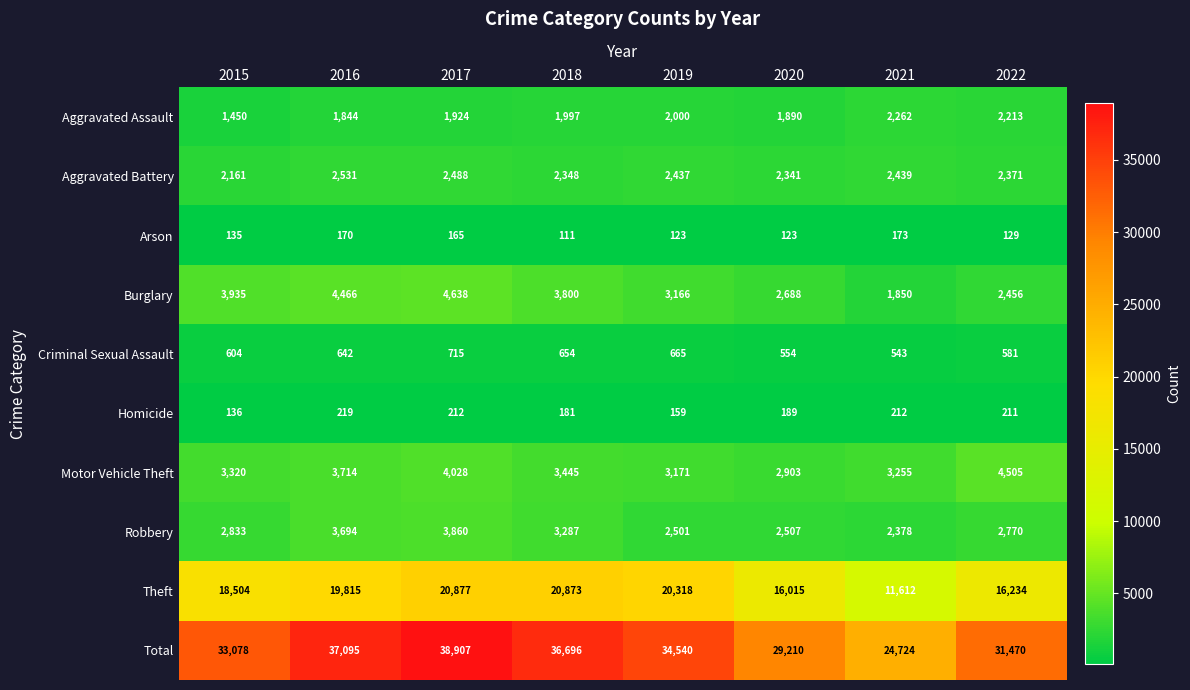

The Total series shows 29210 at 2020. True or false?

True